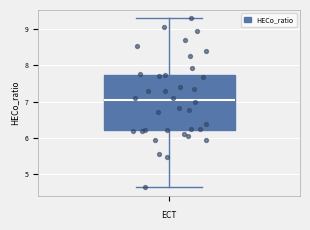

Transcribe this box plot: give where the median line is, the range the box spans, and where the two whiskers end, as read against the y-axis. The values are not printed on the chart, so give them approximately, as read against the axis.

median 7.1, box 6.2 to 7.7, whiskers 4.6 to 9.3